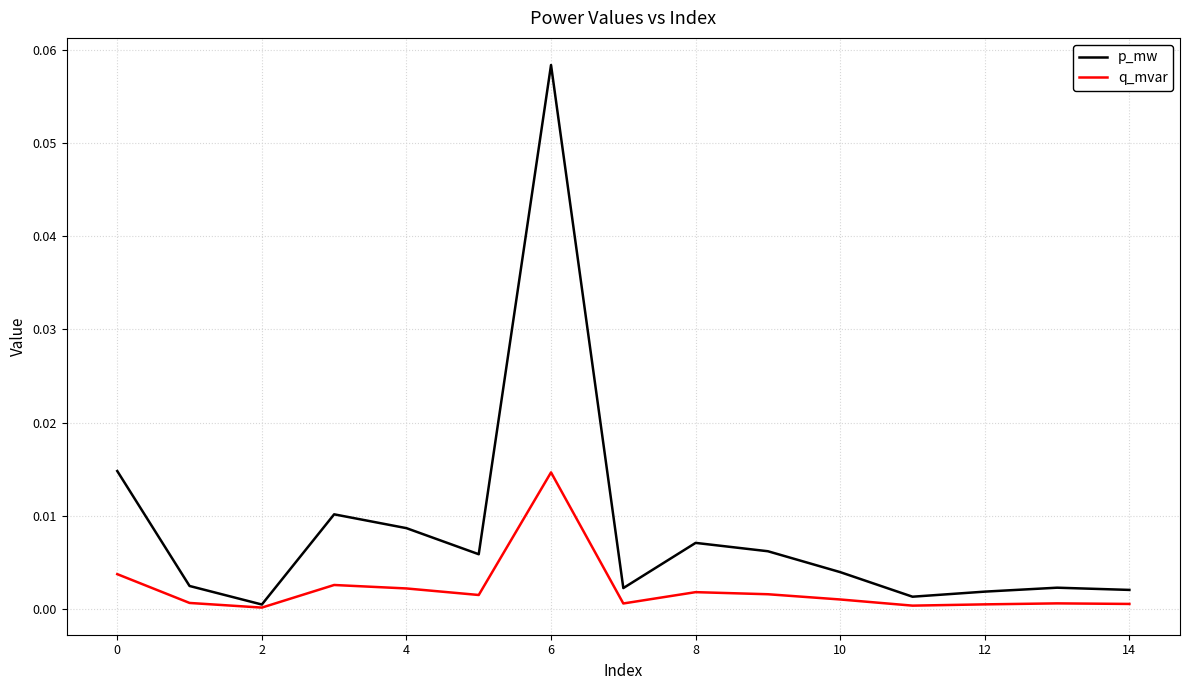

Which series has the widest spread of values?

p_mw